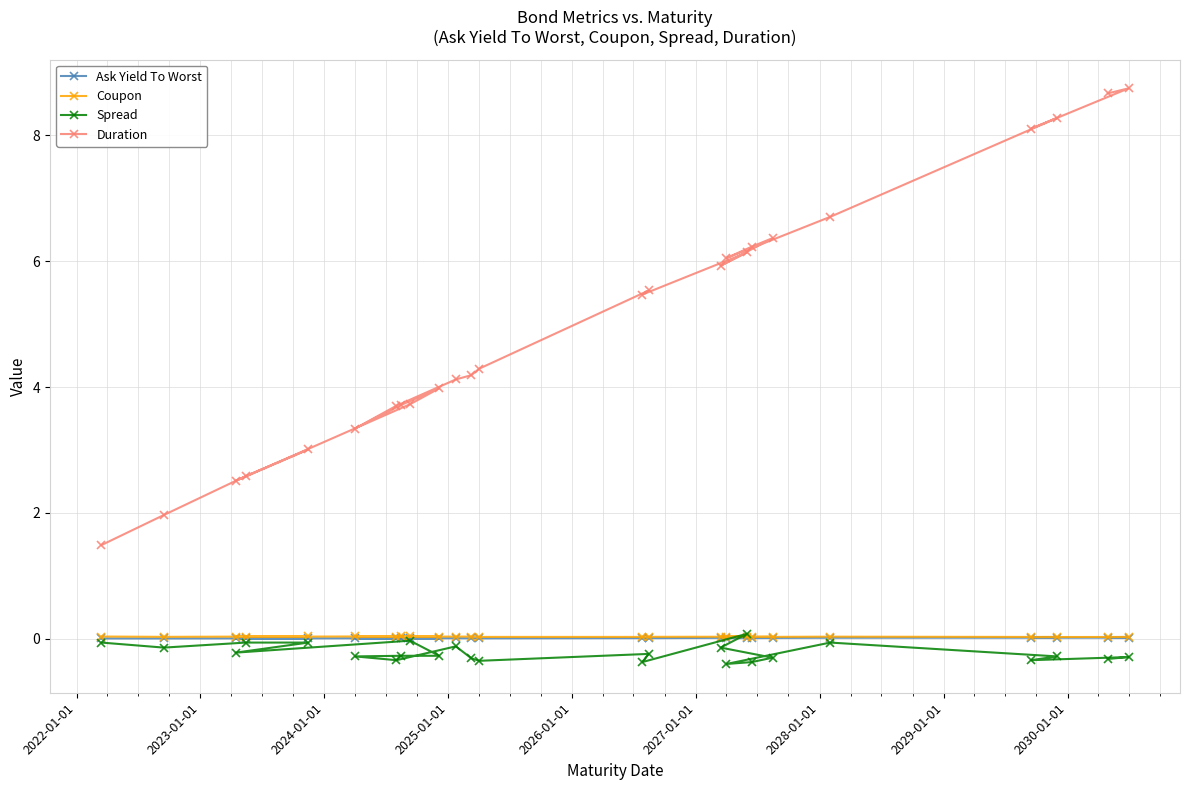

How many Coupon values are between 0 and 1?

25